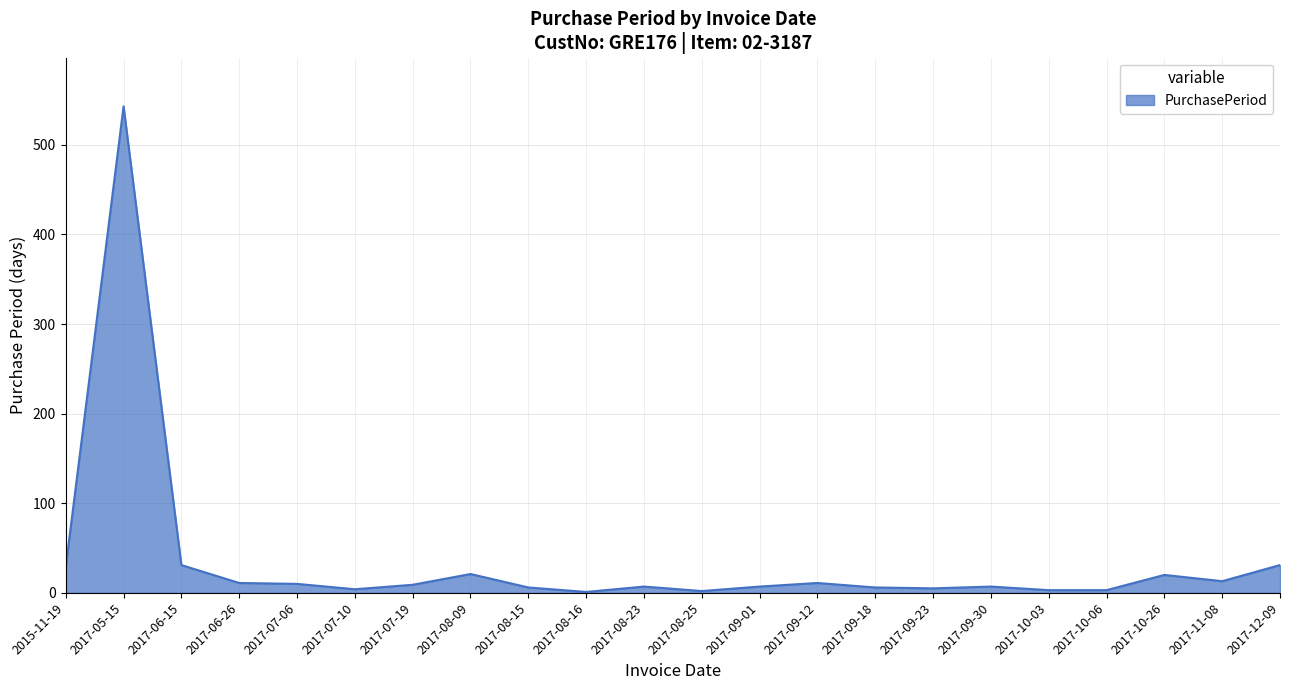

True or false: the data shows 11 at 2017-06-26.

True